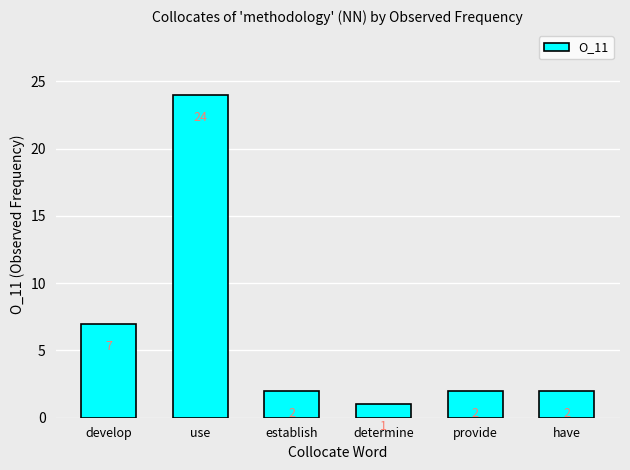

The chart shows a value of 3 at develop. True or false?

False